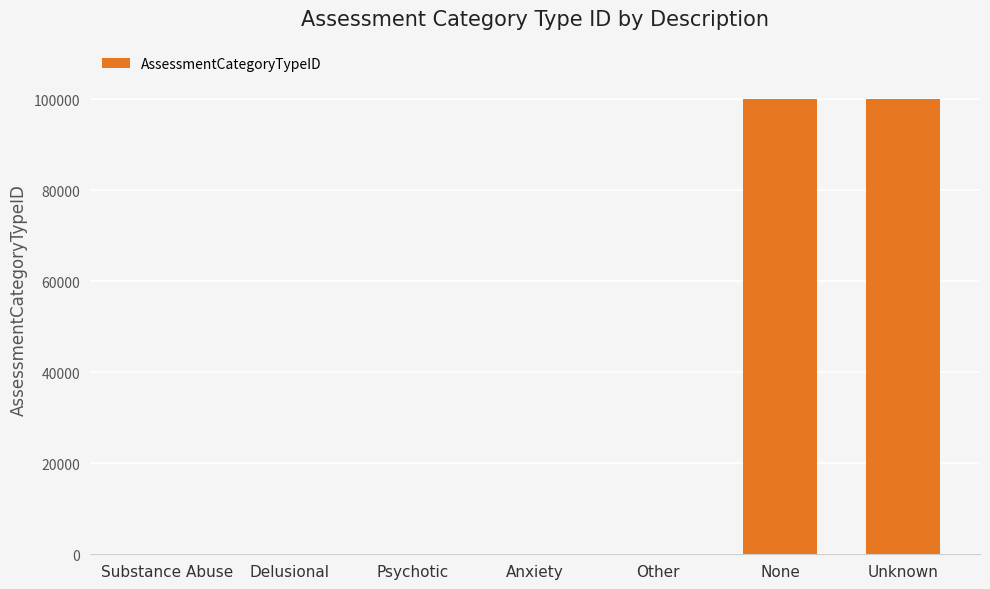

What is the maximum value shown in the chart?

99999